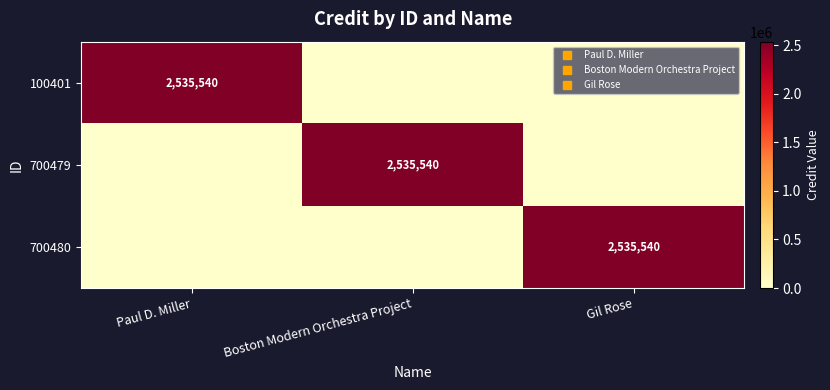

The 700479 series shows 0 at Gil Rose. True or false?

True